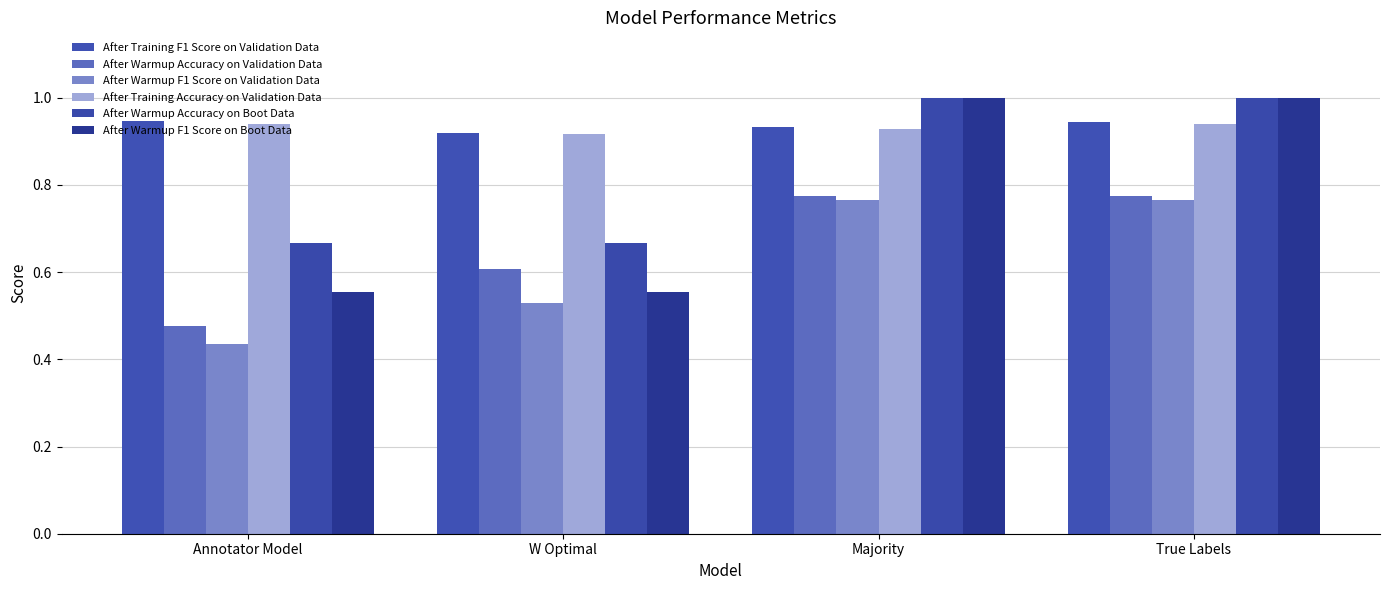

What value does the After Warmup F1 Score on Boot Data series have at True Labels?

1.0